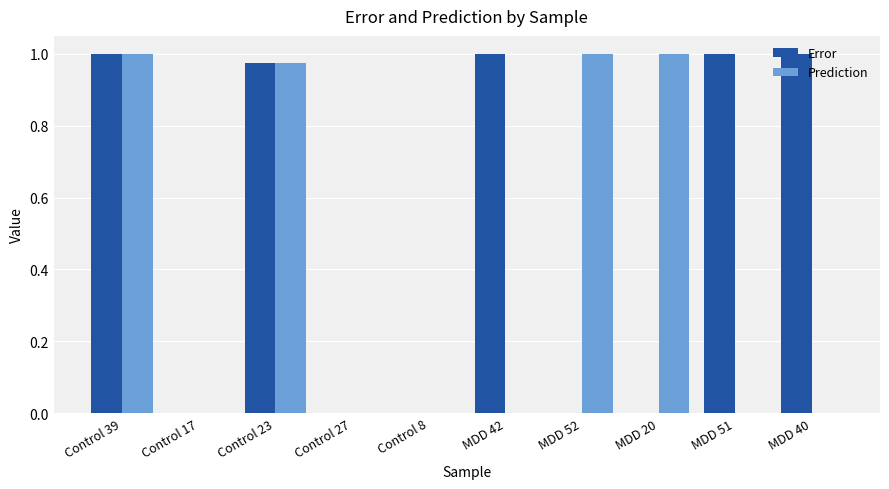

How many groups of bars are there?

10